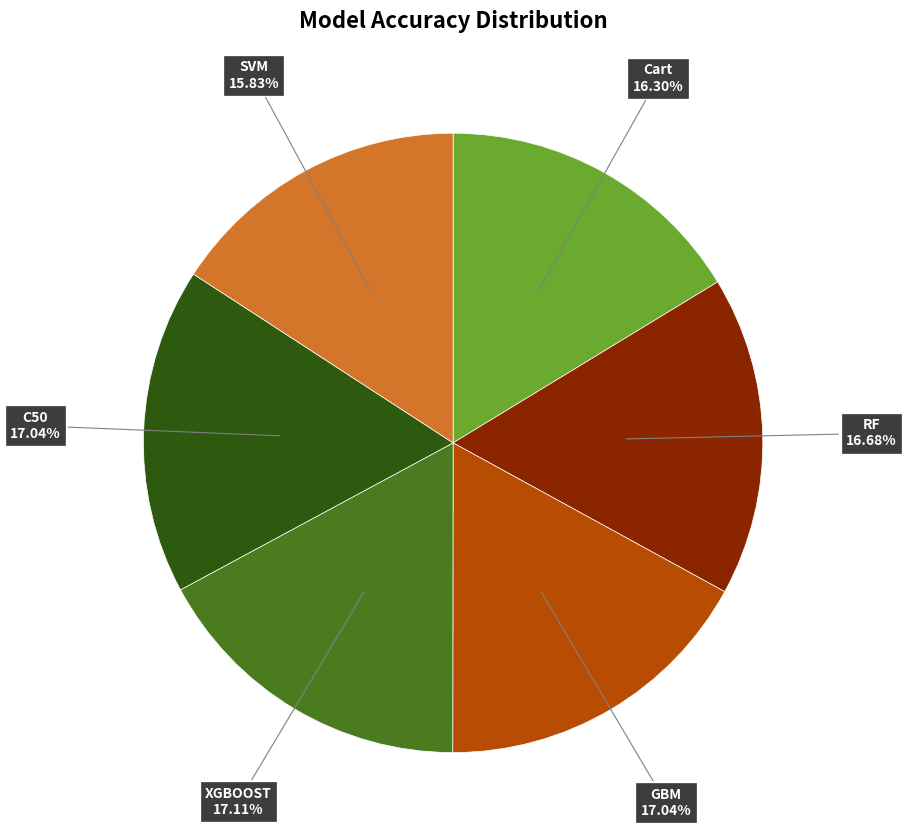

Is there a majority slice in this chart?

No